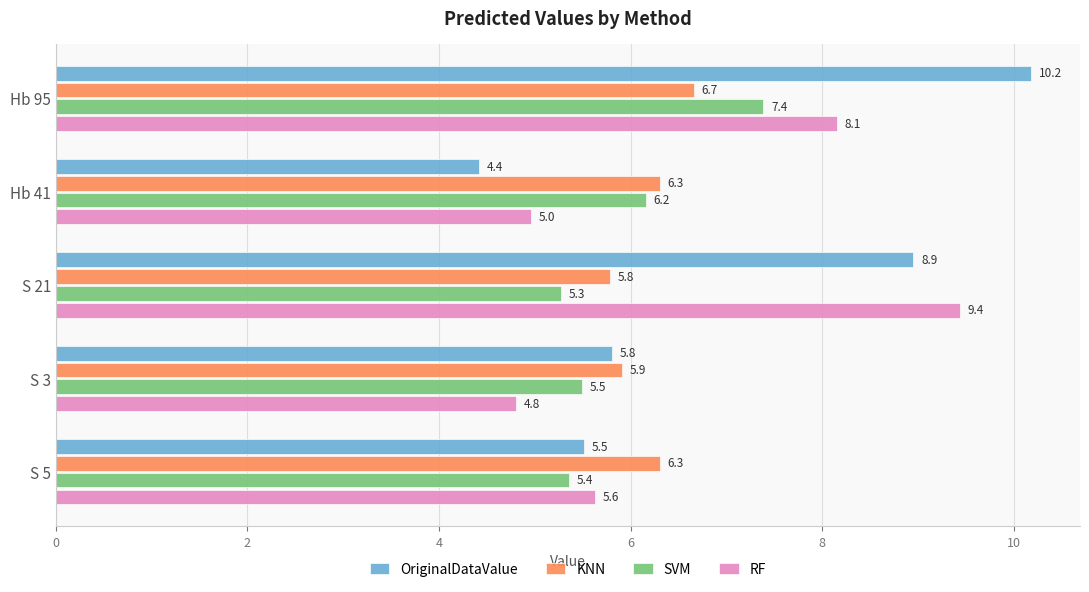

What is the maximum value shown in the chart?

10.2